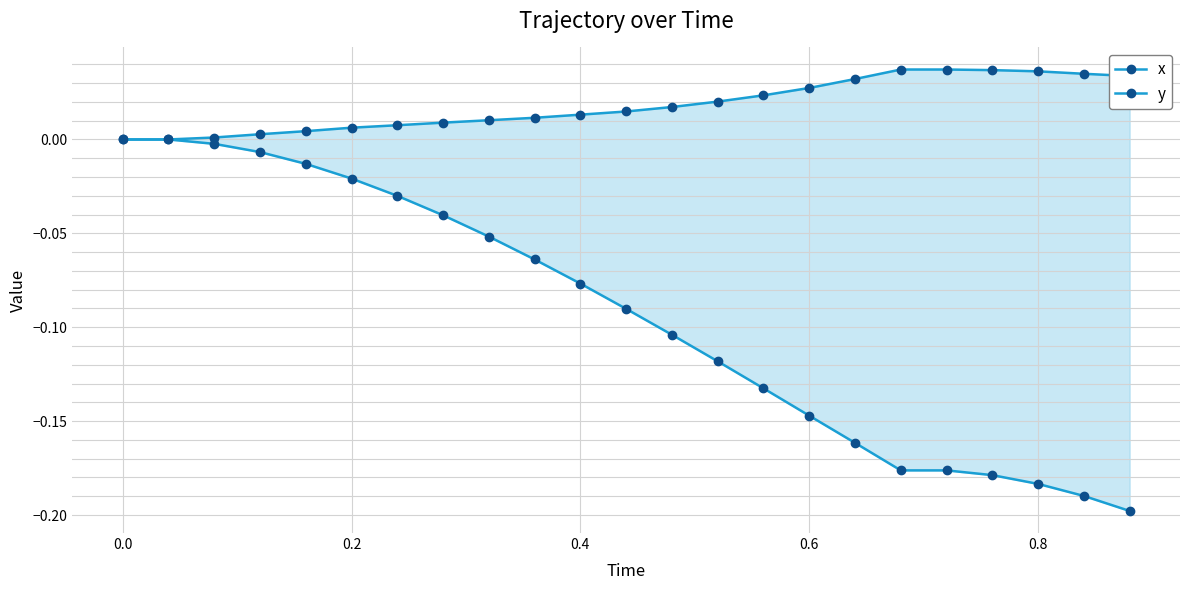

Count the number of categories in the chart.

23